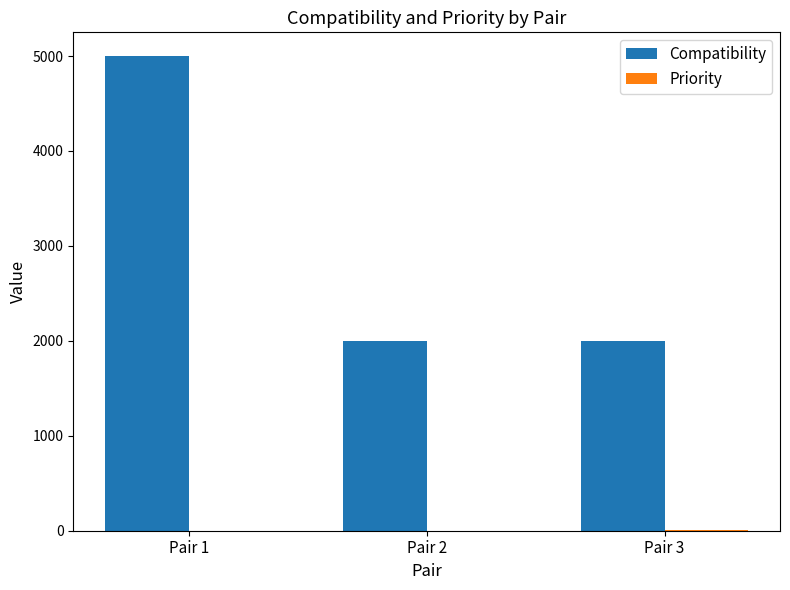

Which series has the largest total across all categories?

Compatibility